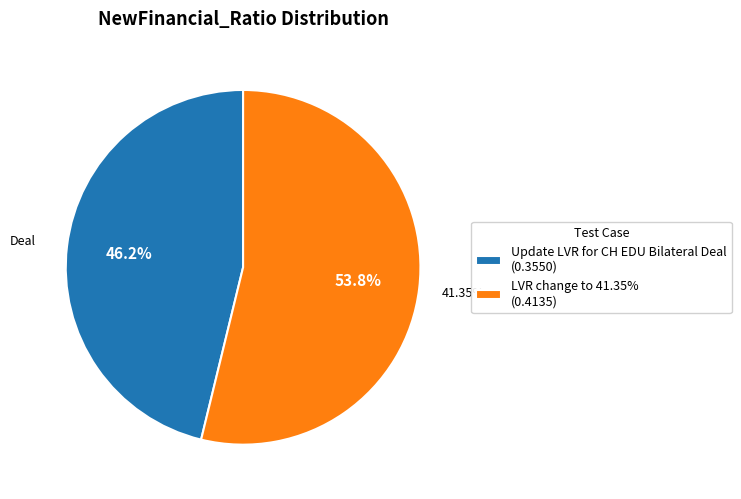

What is the change in value from Update LVR for CH EDU Bilateral Deal to LVR change to 41.35%?

+0.1